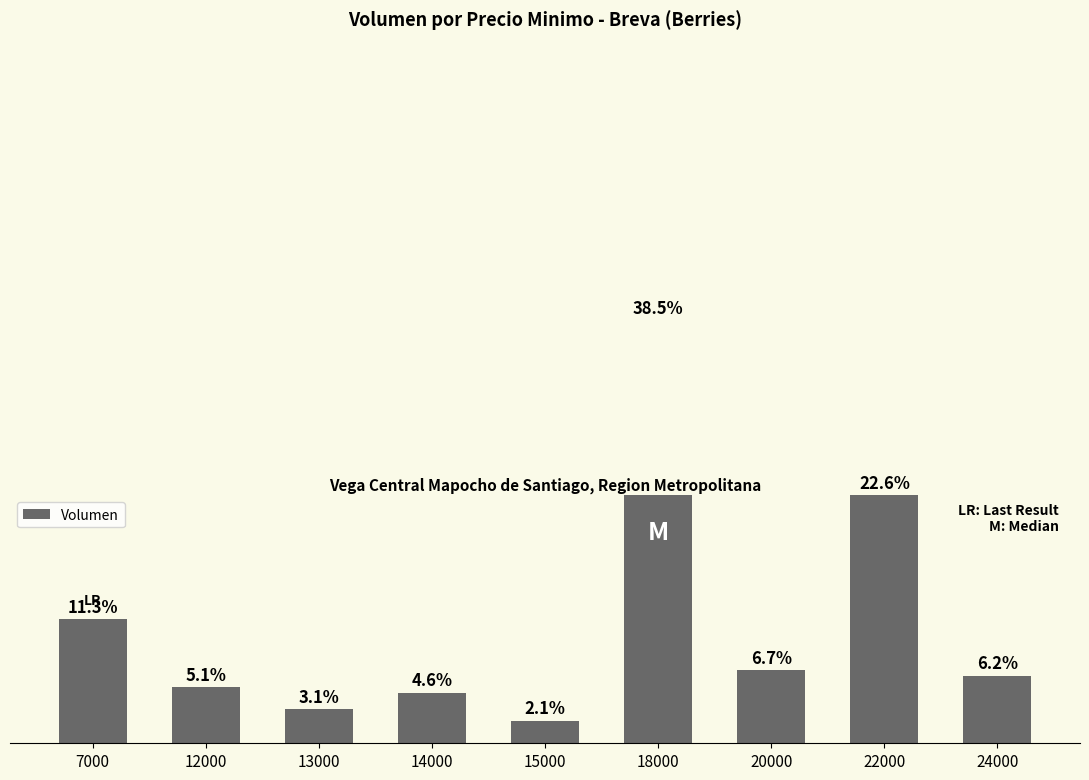

At which label is the value closest to 197?

22000